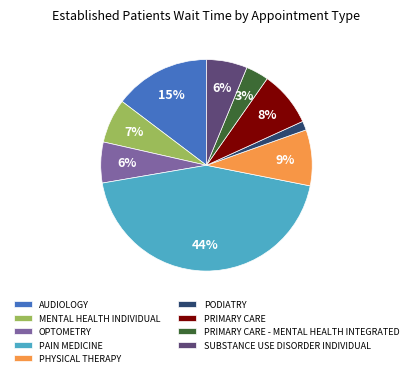

Is there any slice that represents more than half of the pie?

No